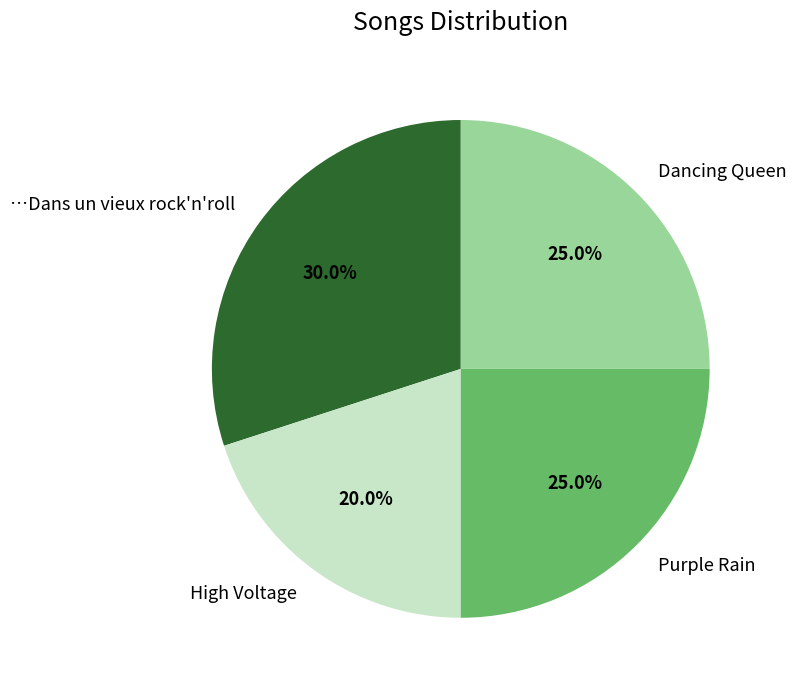

How much of the chart is everything except Dancing Queen?

75.0%